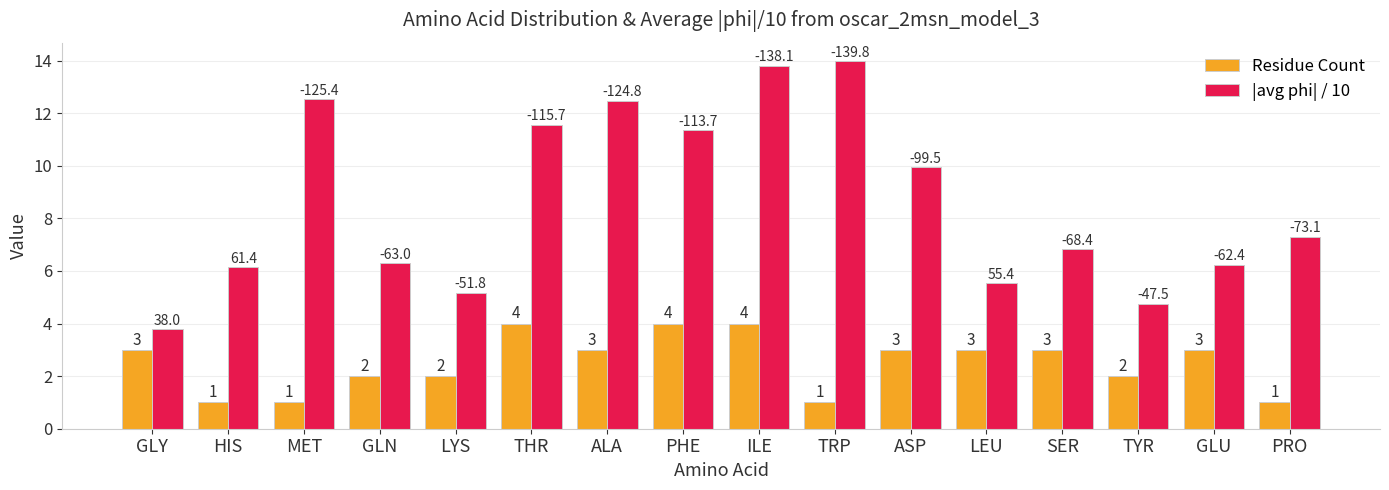

Which series has the largest range (max minus min)?

|avg phi| / 10